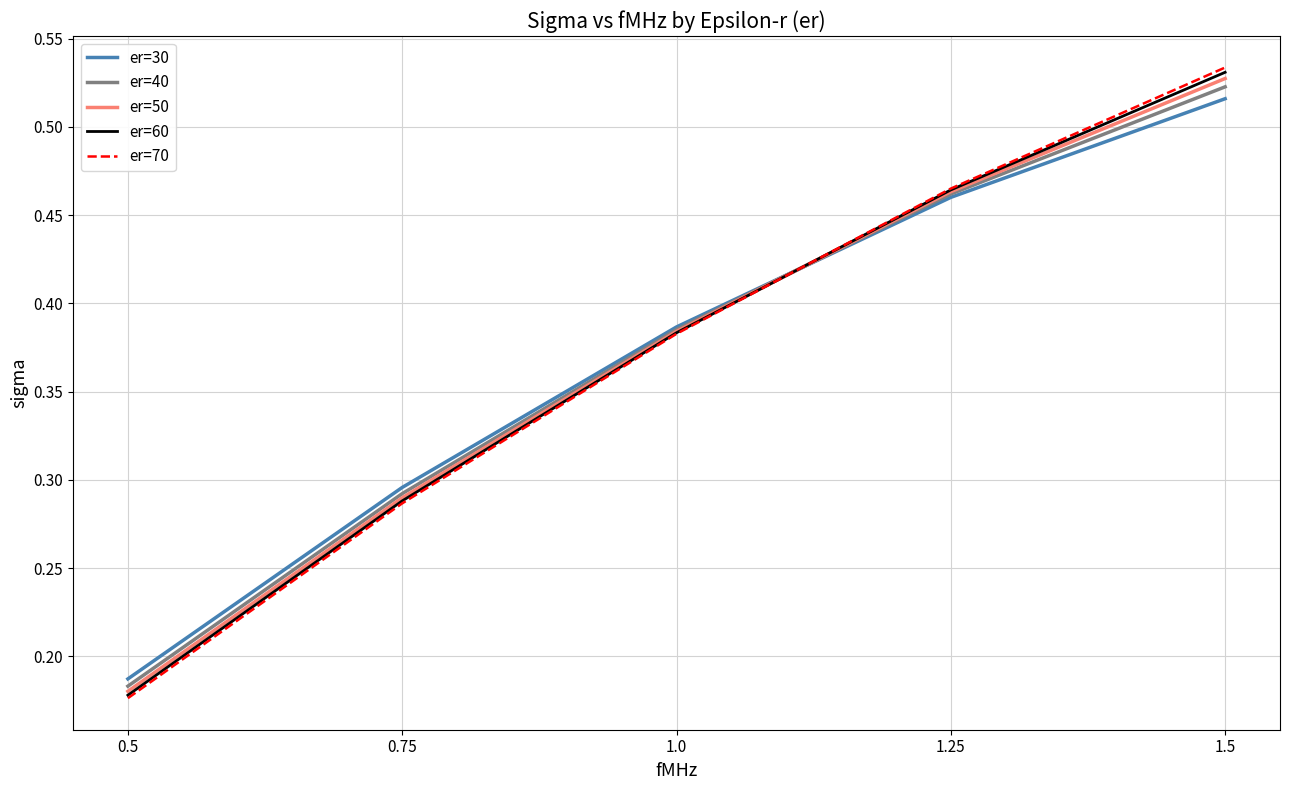

Which series has the widest spread of values?

er=70